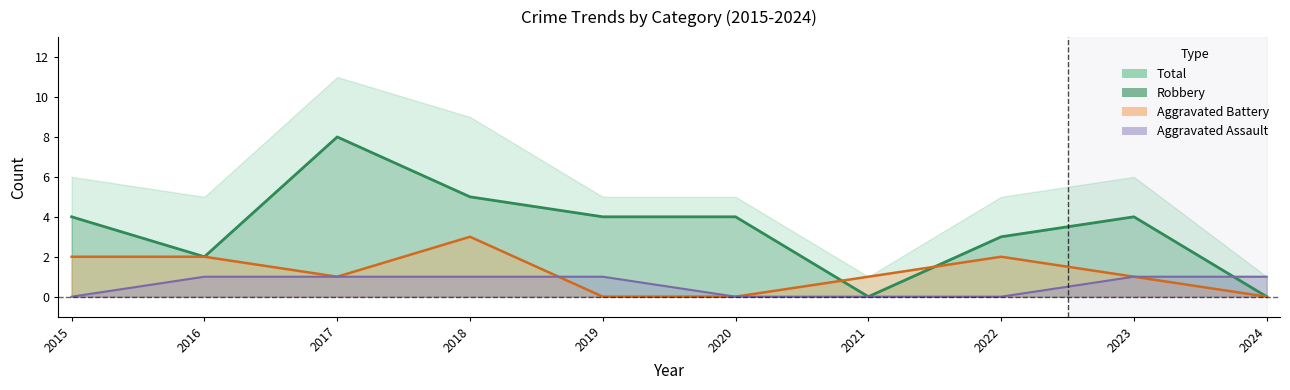

Where does the Robbery series first go above 4?

2017